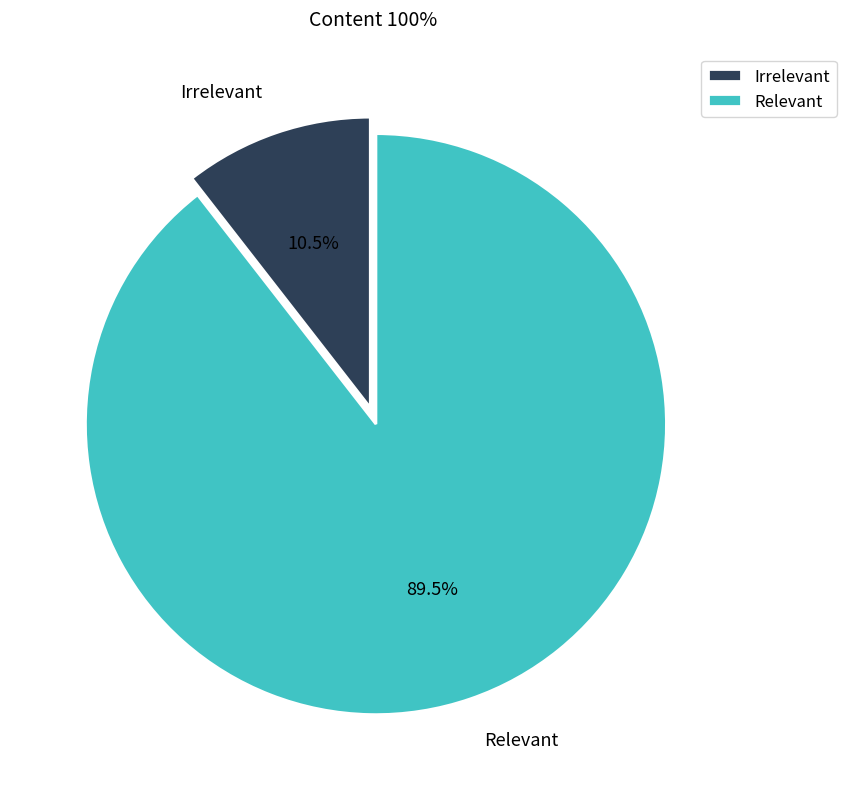

Rank the categories by value from lowest to highest.

Irrelevant, Relevant